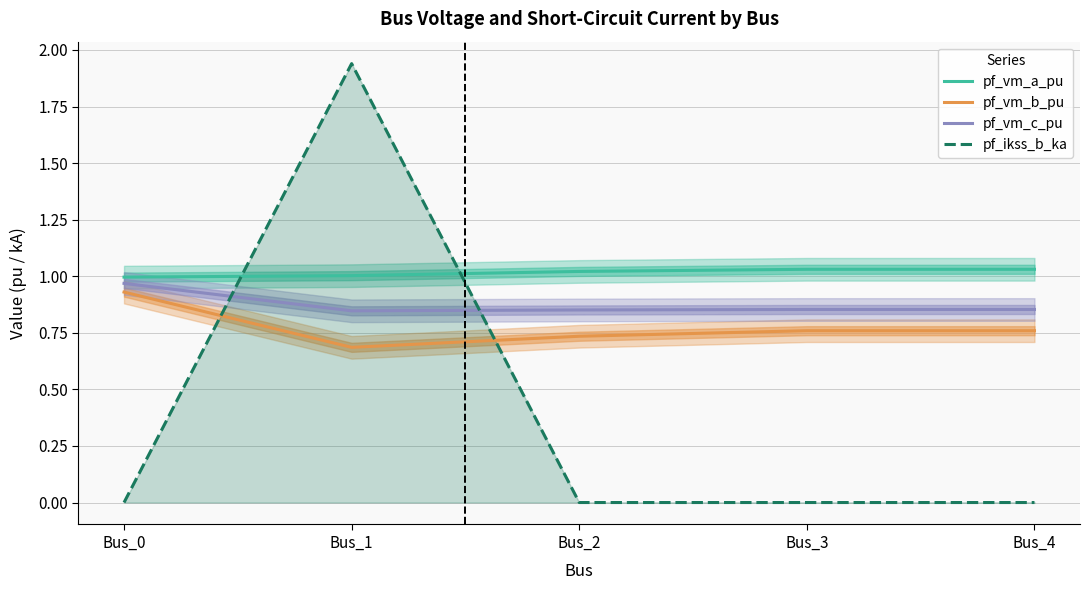

How many data points does each series have?

5